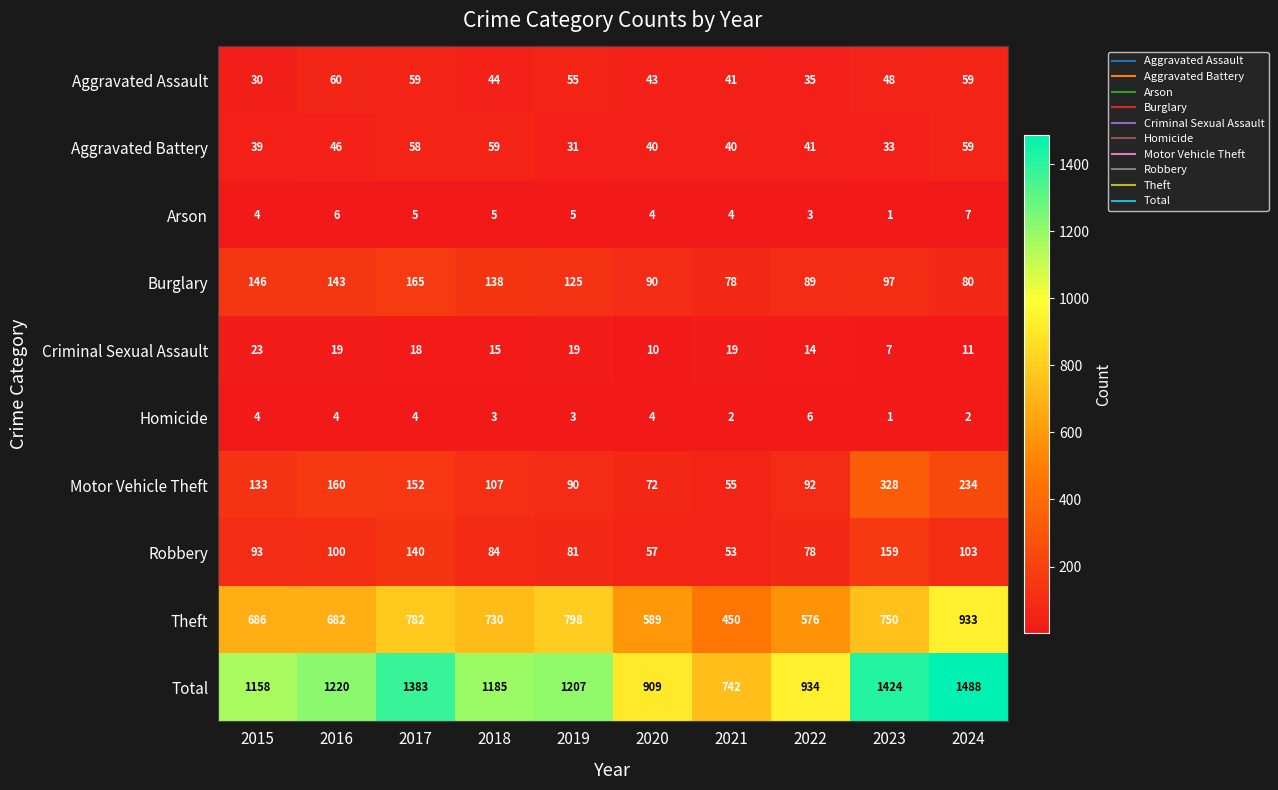

What is the greatest value displayed?

1488